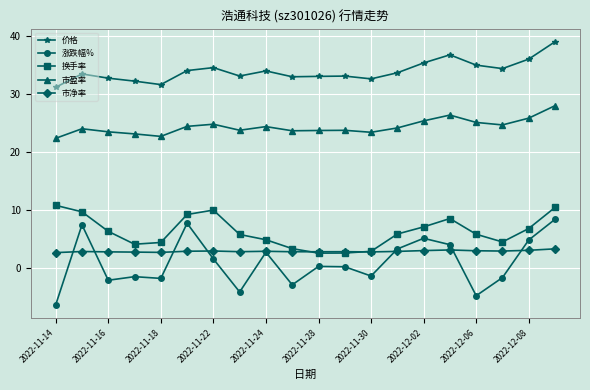

What is the maximum value shown in the chart?

39.0